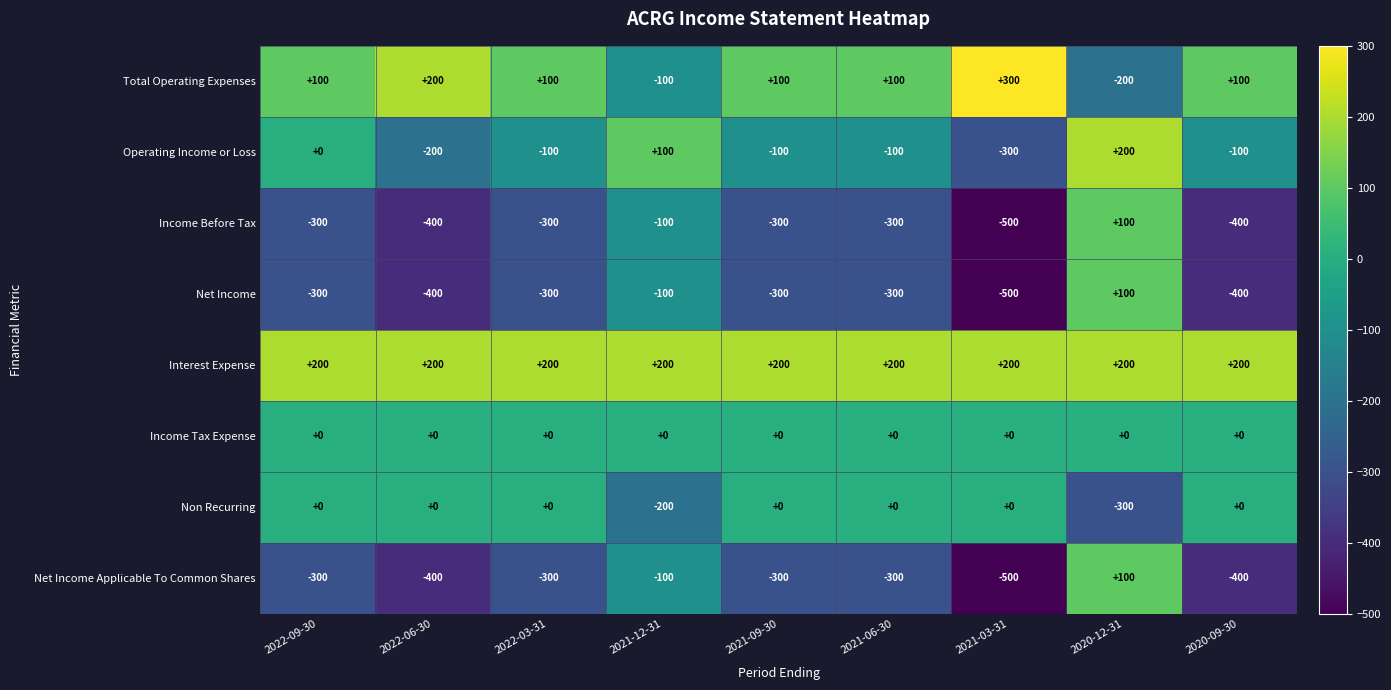

How many categories are shown in the chart?

9